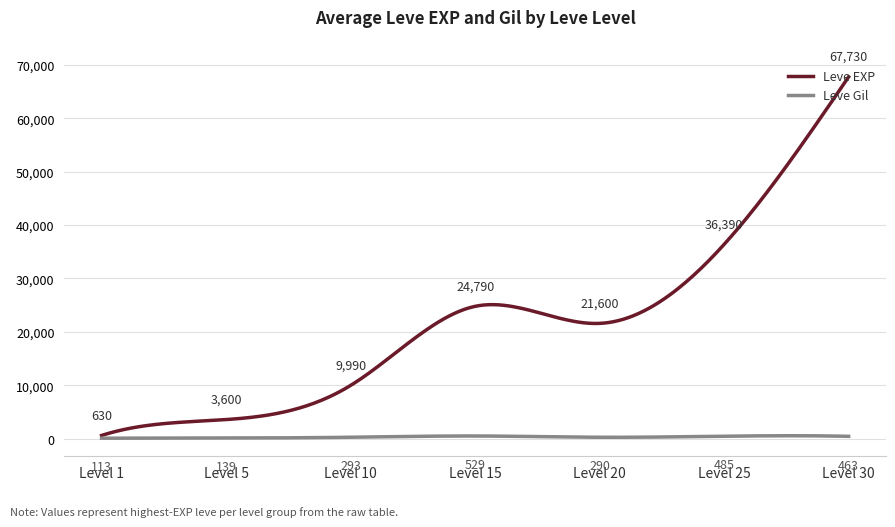

Which series has the largest total across all categories?

Leve EXP